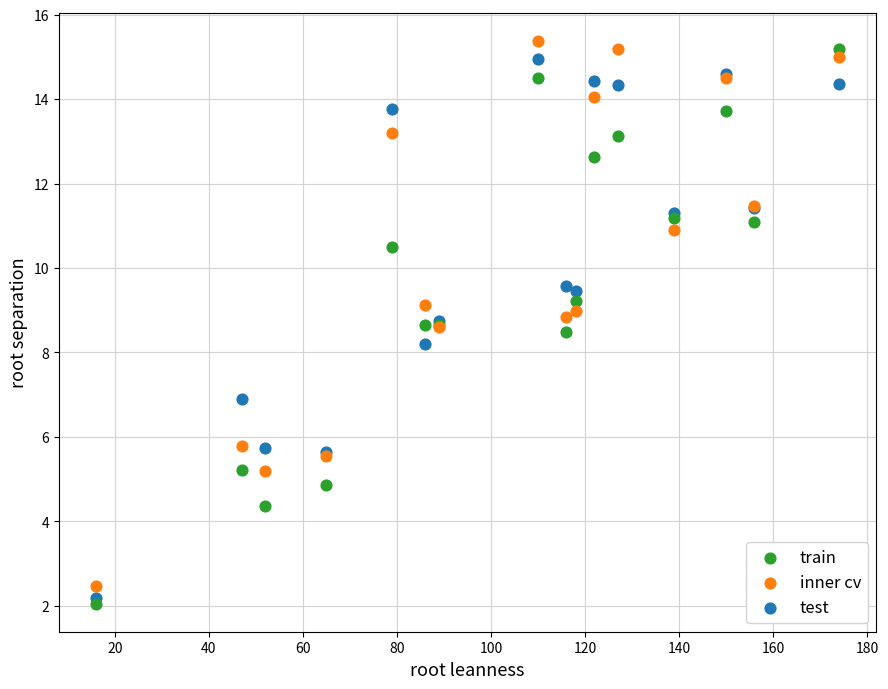

What are all the series names shown in the legend?

train, inner cv, test